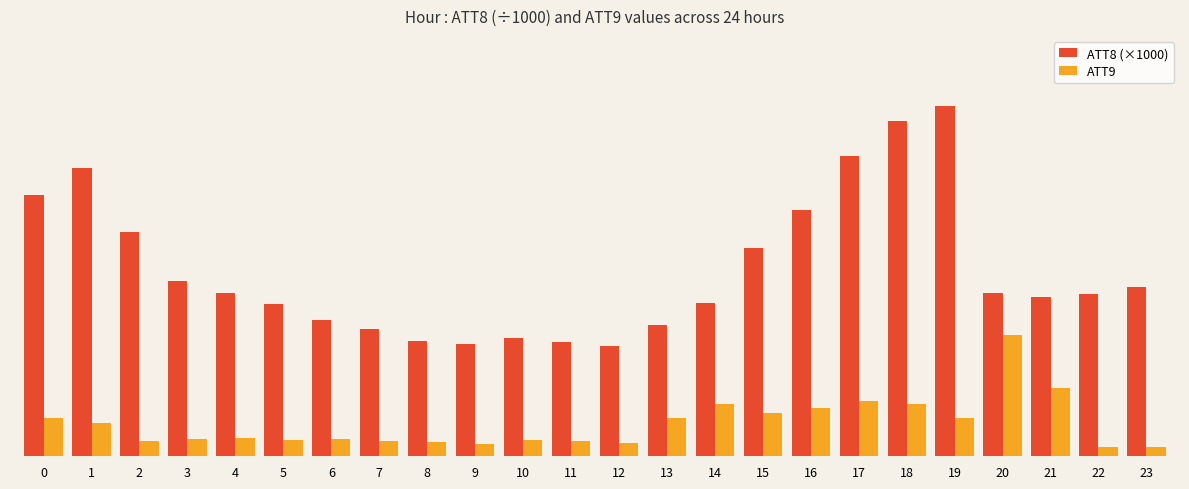

What is the spread (max minus min) of values at 18?

31.4